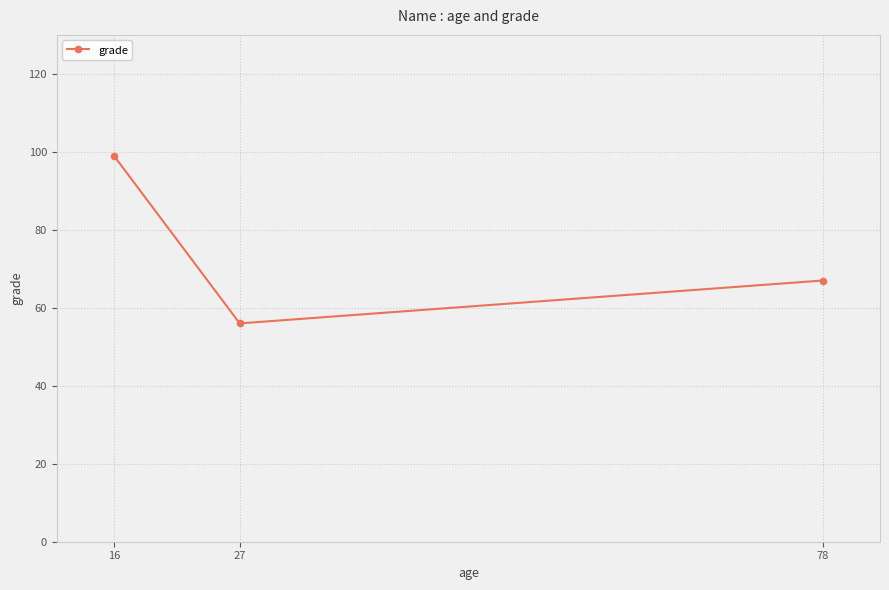

What is the value of the 2nd point from the left?

56